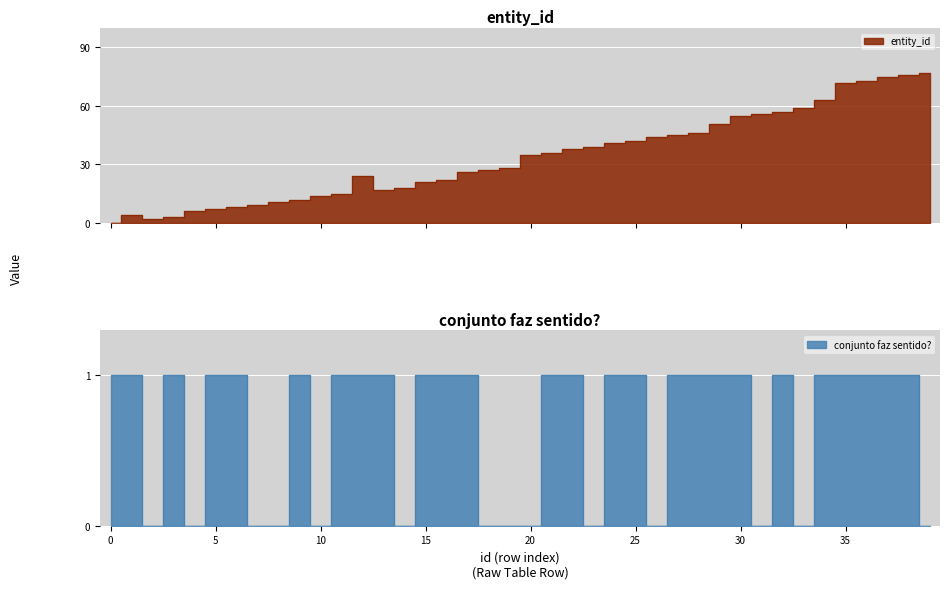

At which category does entity_id reach its first local peak?

1